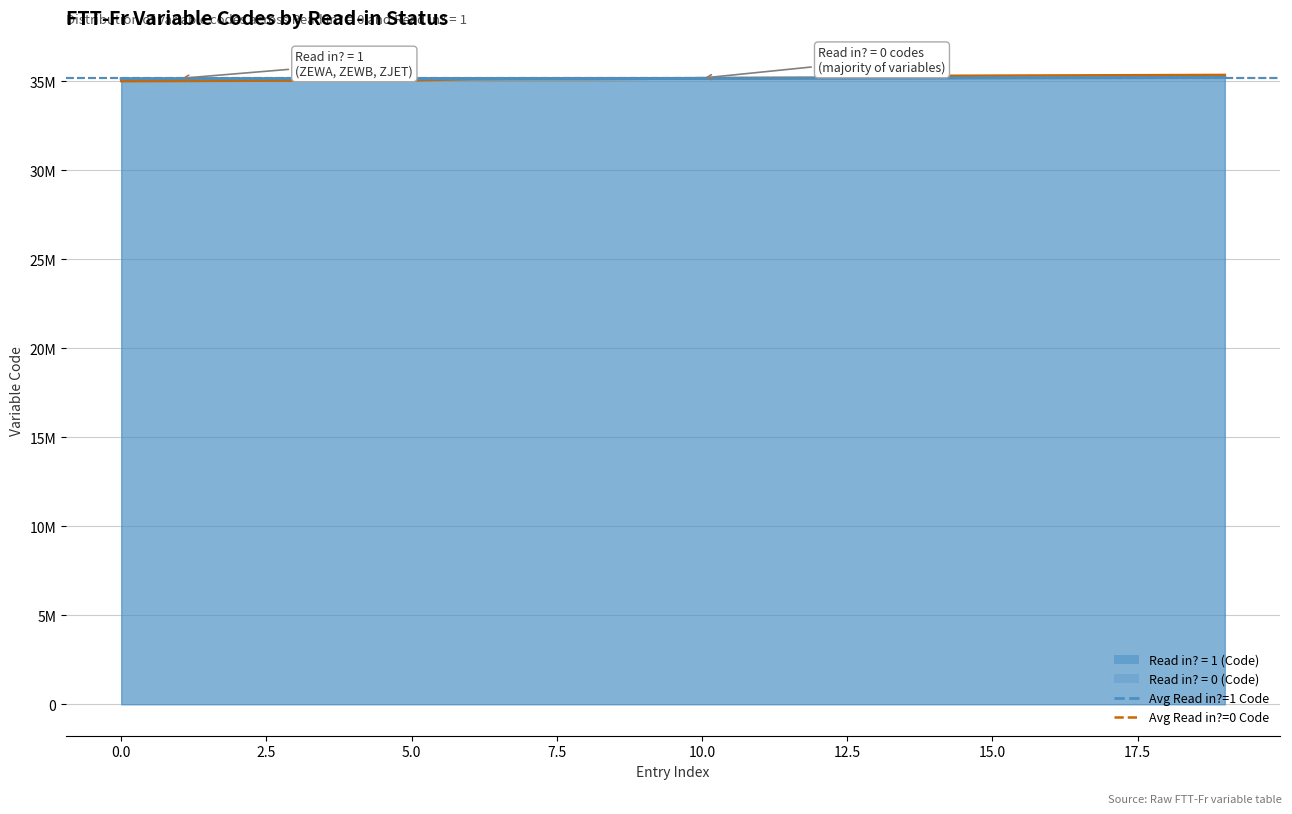

Where is Avg Read in?=1 Code nearest to the value 35186666?

−2.5